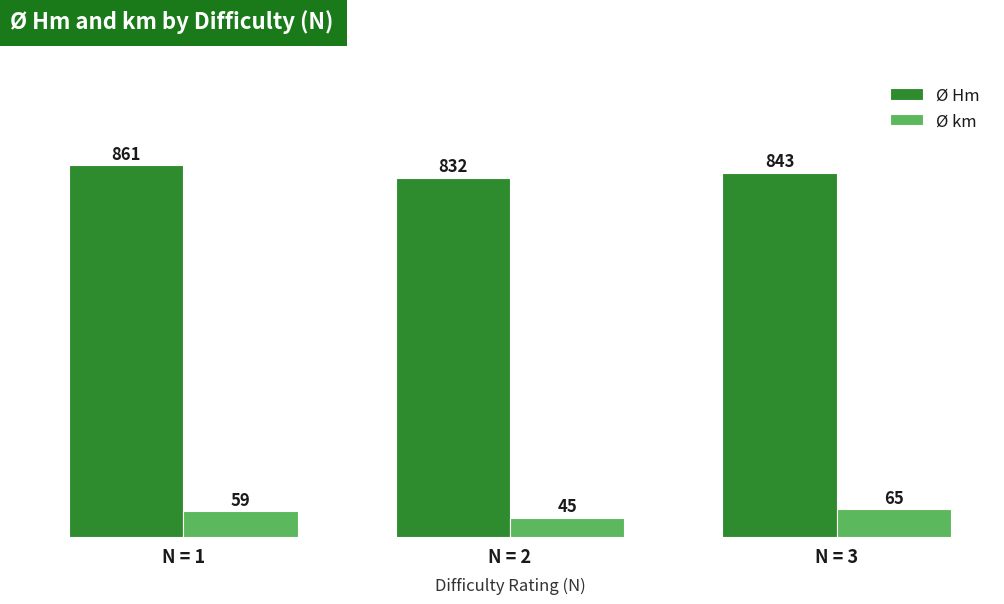

At which label does Ø km reach its minimum?

N = 2